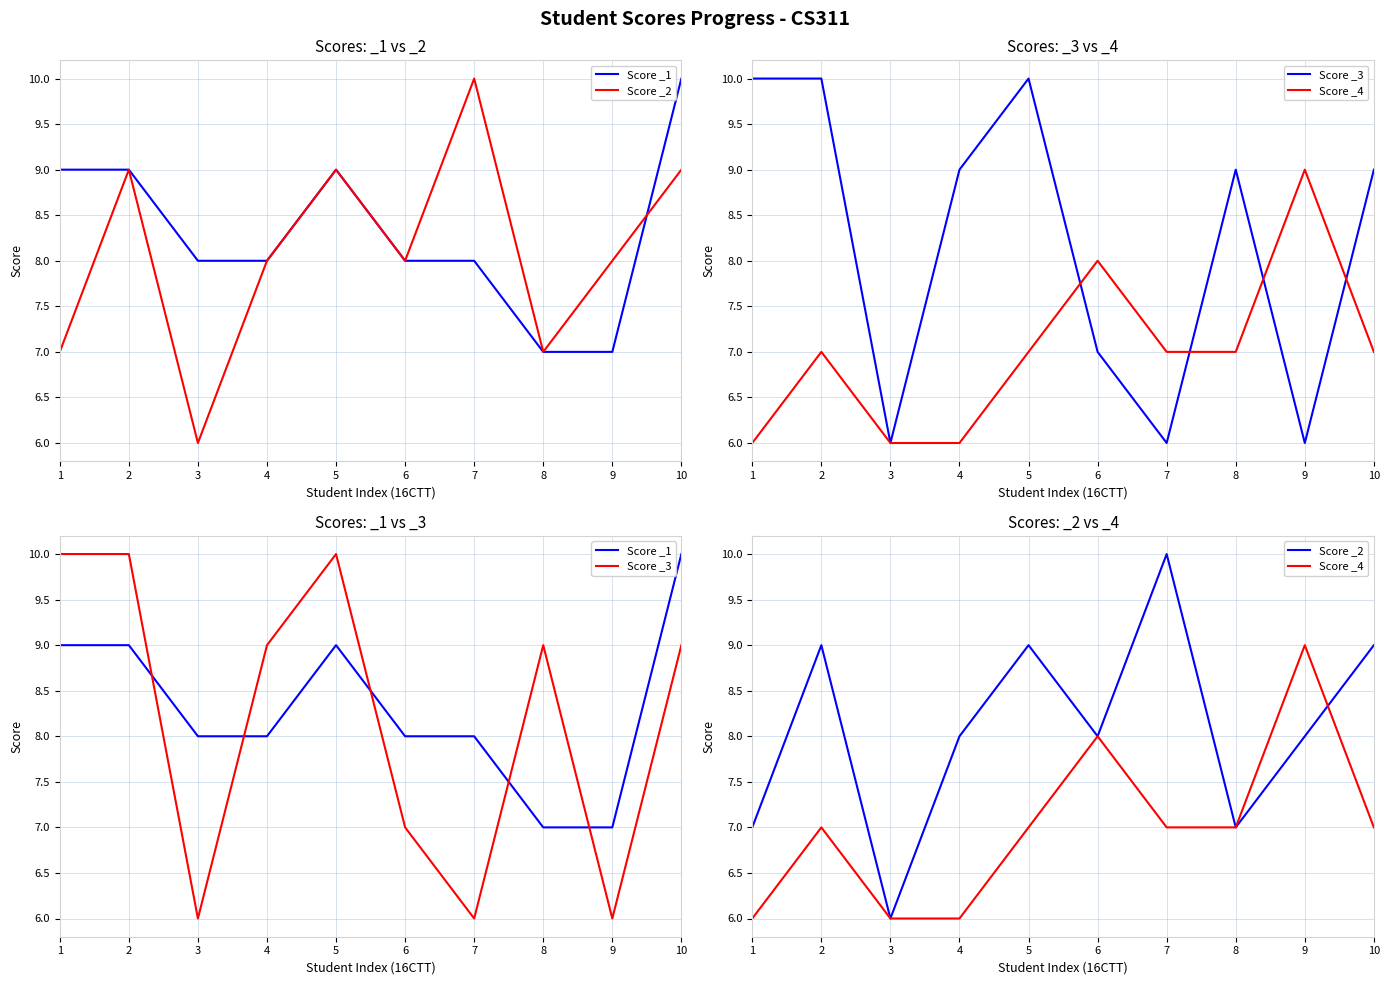

What is the sum of the Score _1 values at 1 and 8?

16